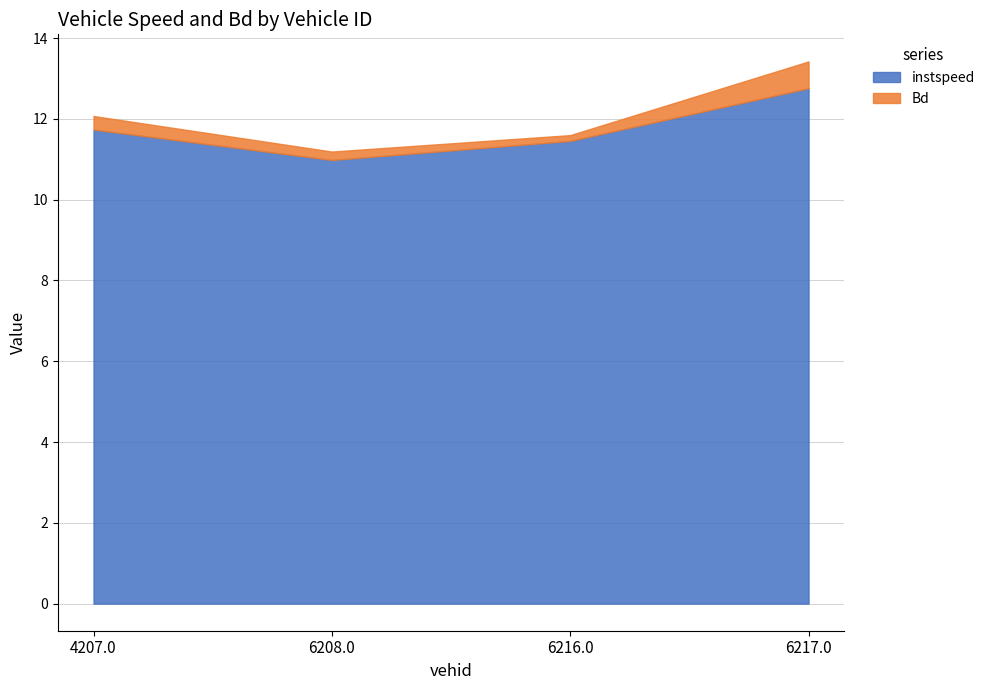

Rank the series at 4207.0 from lowest to highest value.

Bd, instspeed